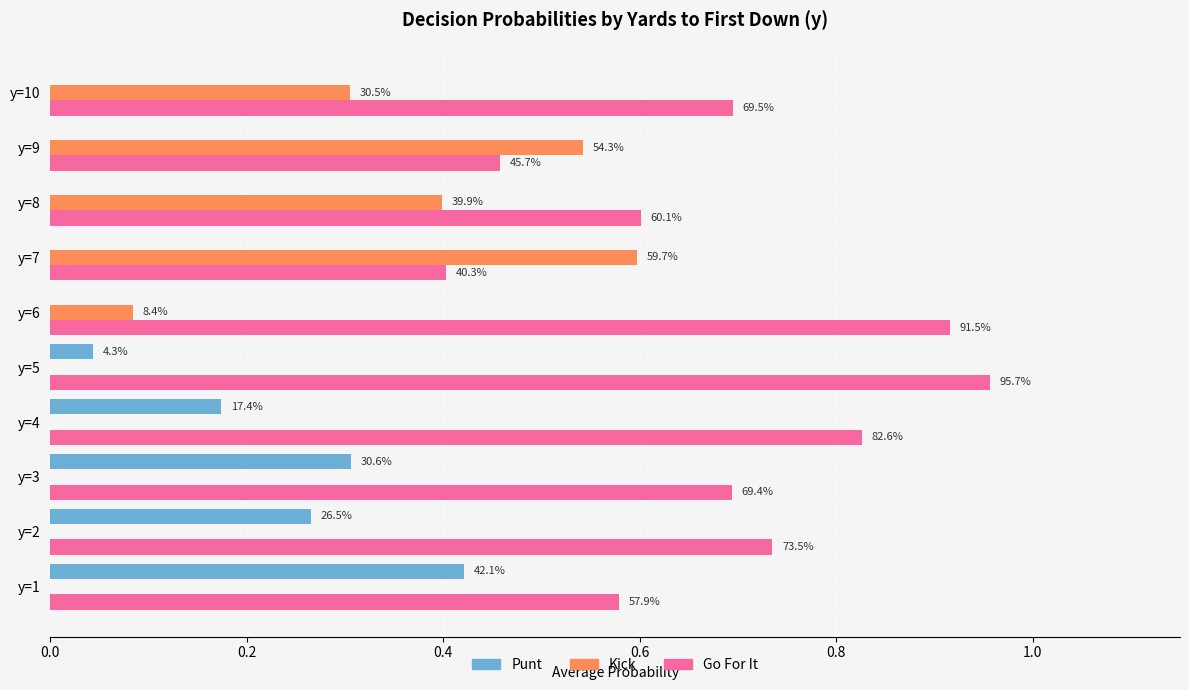

Is it true that kick equals 0.9 at y=9?

False